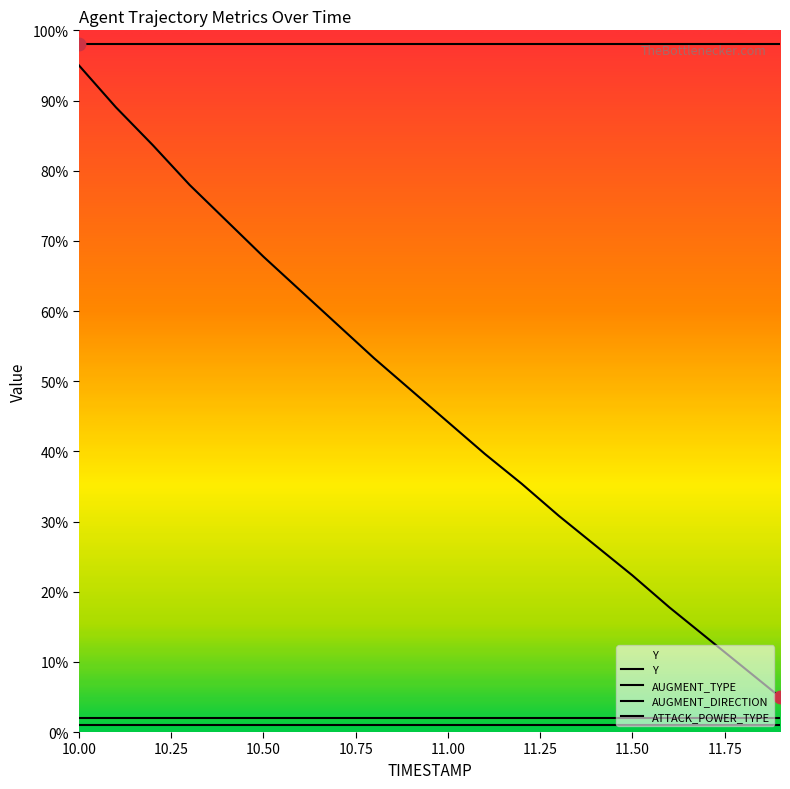

Which series reaches the maximum Y coordinate?

ATTACK_POWER_TYPE